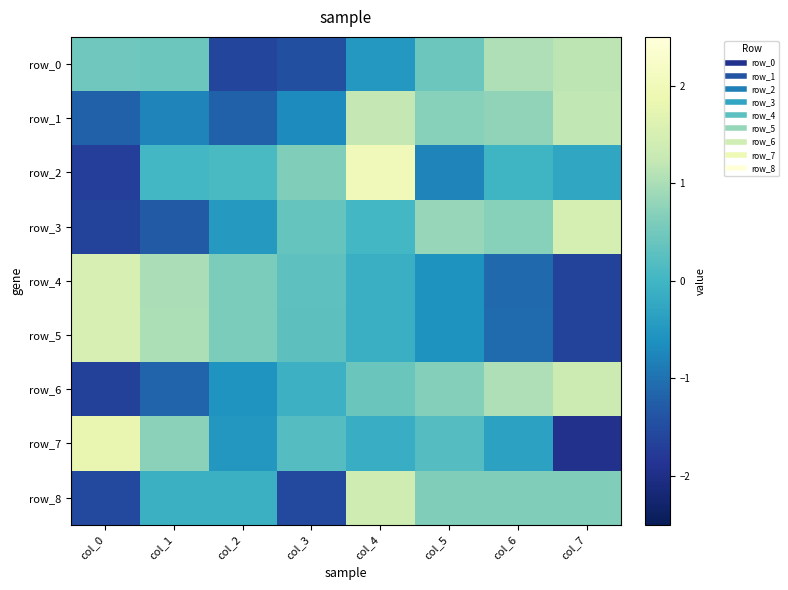

Reading left to right, transcribe all the data shown in this chart.

row_0: col_0=0.5	col_1=0.4	col_2=-1.6	col_3=-1.5	col_4=-0.5	col_5=0.4	col_6=1.0	col_7=1.2
row_1: col_0=-1.2	col_1=-0.8	col_2=-1.2	col_3=-0.7	col_4=1.2	col_5=0.7	col_6=0.8	col_7=1.2
row_2: col_0=-1.7	col_1=0.0	col_2=0.1	col_3=0.6	col_4=2.0	col_5=-0.8	col_6=-0.0	col_7=-0.3
row_3: col_0=-1.6	col_1=-1.3	col_2=-0.5	col_3=0.4	col_4=0.0	col_5=0.8	col_6=0.7	col_7=1.5
row_4: col_0=1.5	col_1=1.0	col_2=0.6	col_3=0.3	col_4=-0.1	col_5=-0.6	col_6=-1.1	col_7=-1.6
row_5: col_0=1.5	col_1=1.0	col_2=0.6	col_3=0.3	col_4=-0.1	col_5=-0.6	col_6=-1.1	col_7=-1.7
row_6: col_0=-1.7	col_1=-1.2	col_2=-0.6	col_3=-0.1	col_4=0.4	col_5=0.7	col_6=1.0	col_7=1.3
row_7: col_0=1.8	col_1=0.7	col_2=-0.5	col_3=0.2	col_4=-0.2	col_5=0.2	col_6=-0.3	col_7=-1.9
row_8: col_0=-1.6	col_1=-0.1	col_2=-0.1	col_3=-1.6	col_4=1.4	col_5=0.6	col_6=0.6	col_7=0.6